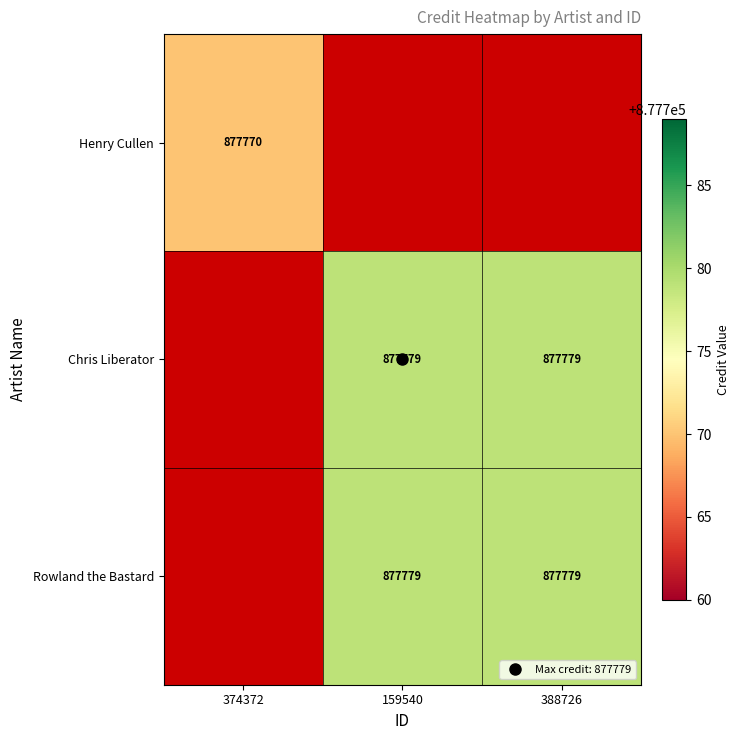

Rank the series at 159540 from lowest to highest value.

Henry Cullen, Chris Liberator, Rowland the Bastard